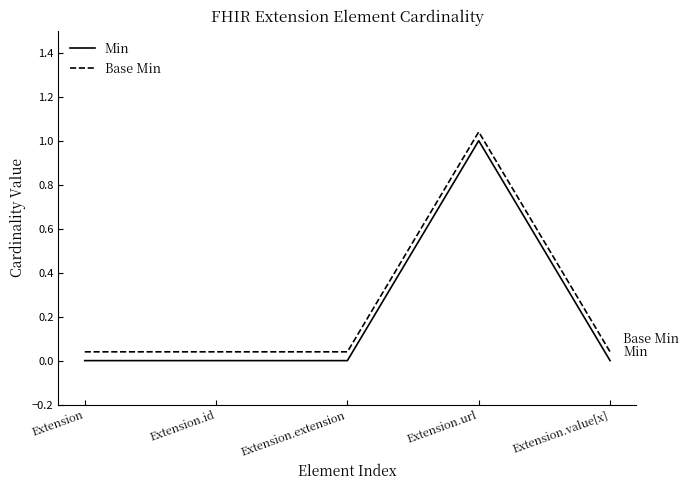

True or false: Base Min and Min intersect in this chart.

False